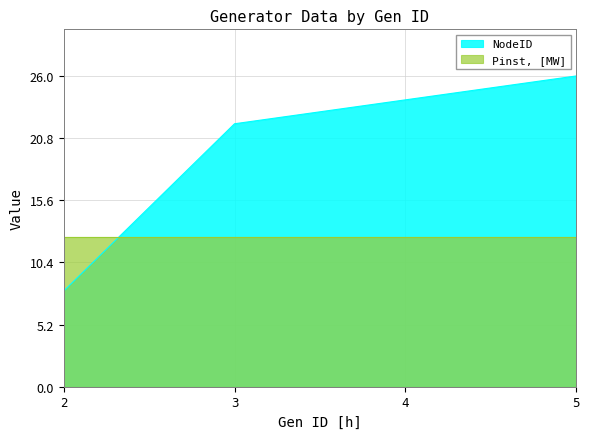

Count the values in the range 22 to 26.

3